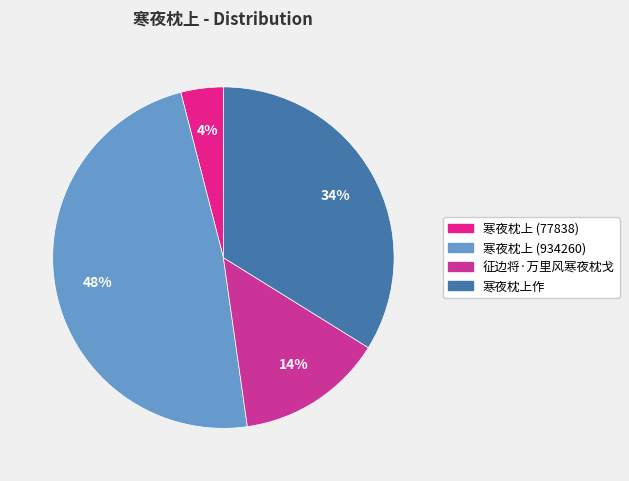

Count the number of slices in the pie.

4